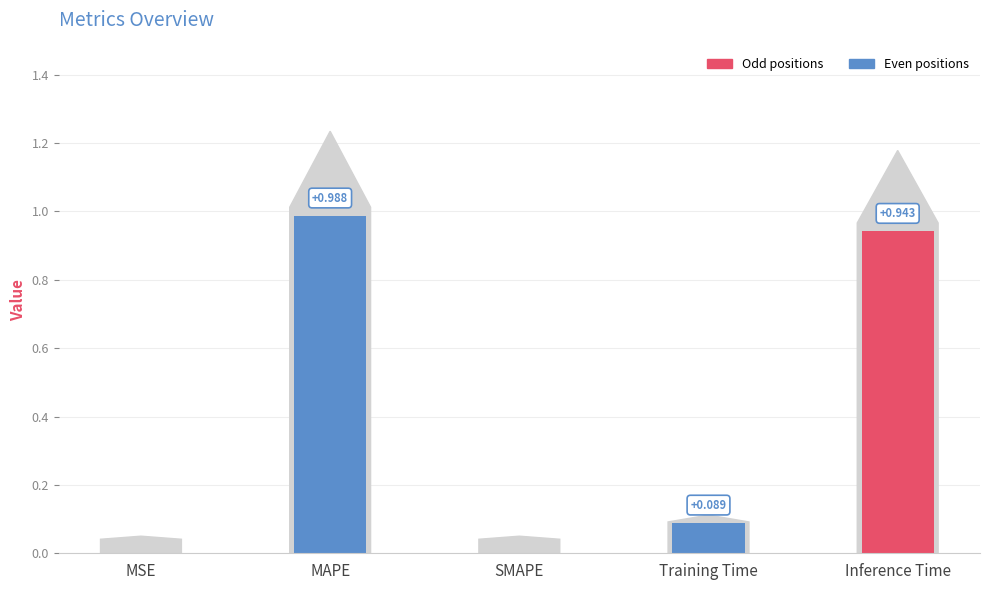

Which category has the highest value across all series?

MAPE